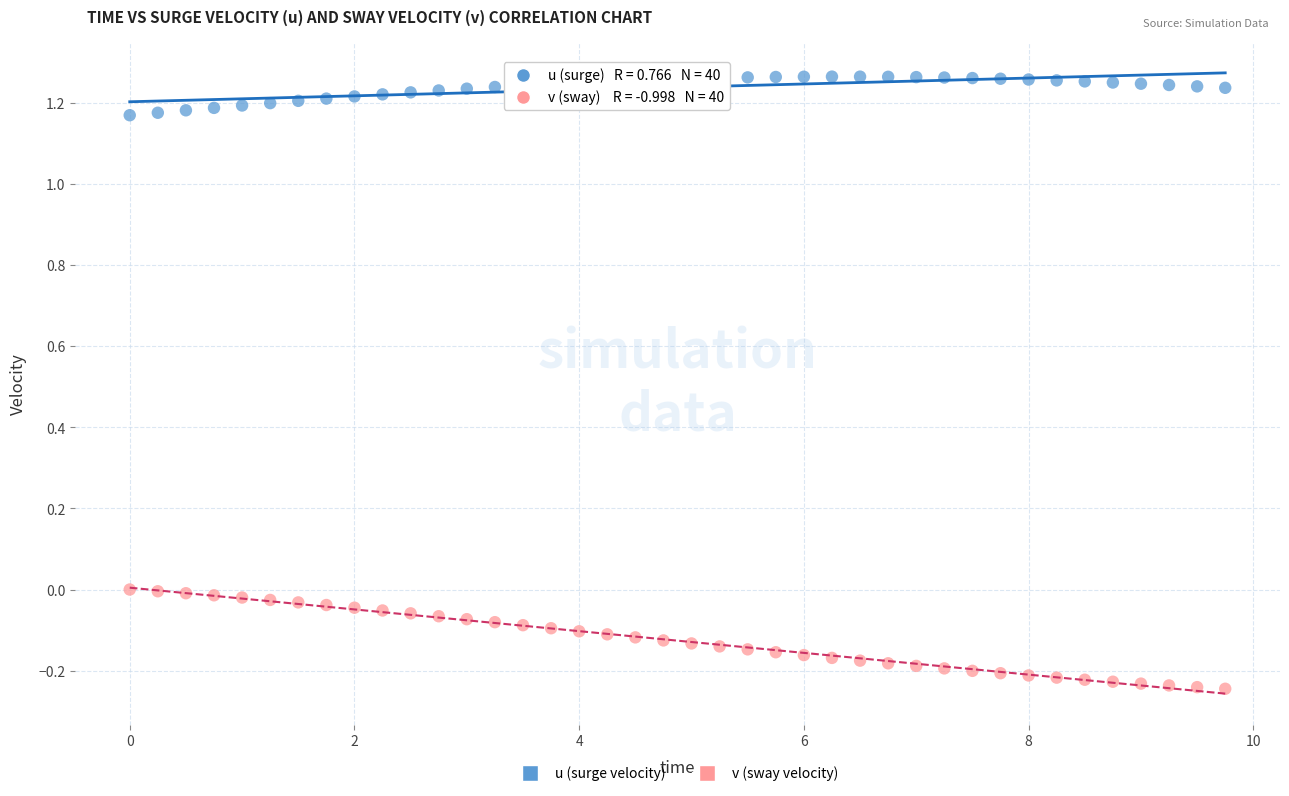

Across all data points, what is the range of Y values (max minus min)?

1.5